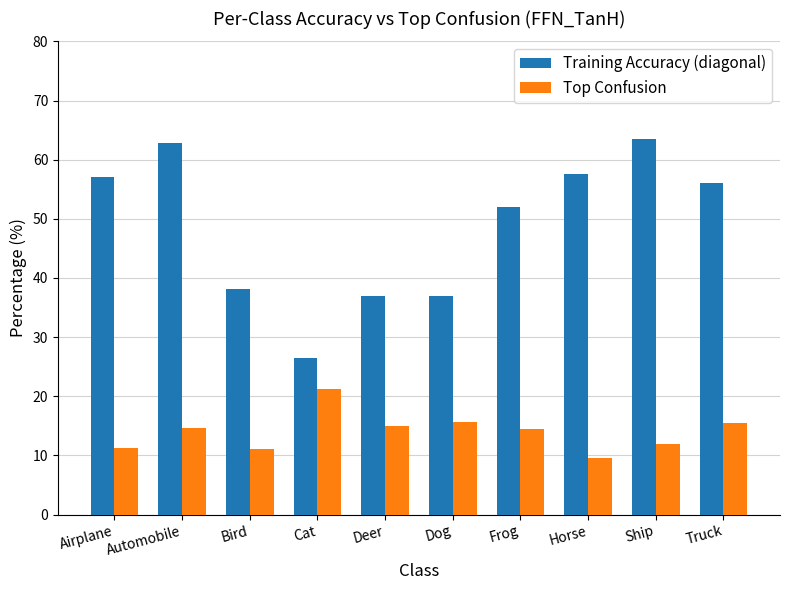

How many values in the Training Accuracy (diagonal) series exceed 56?

5